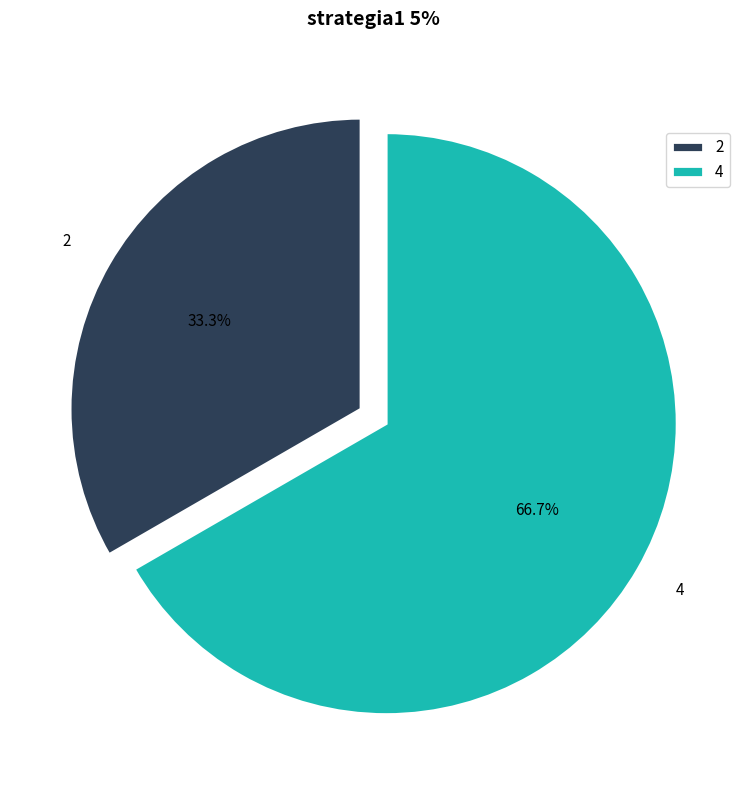

Combined, do 2 and 4 account for over 50%?

Yes